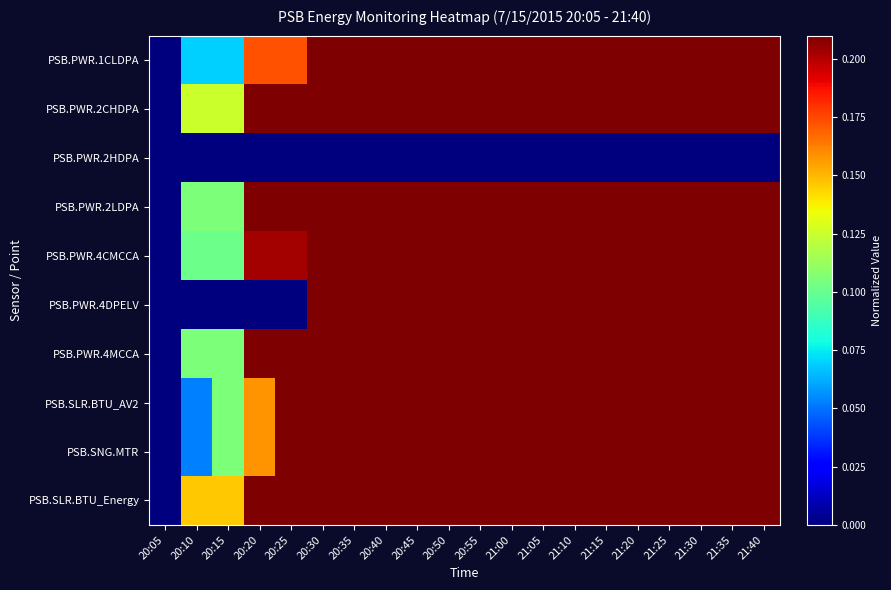

How many data points does each series have?

20